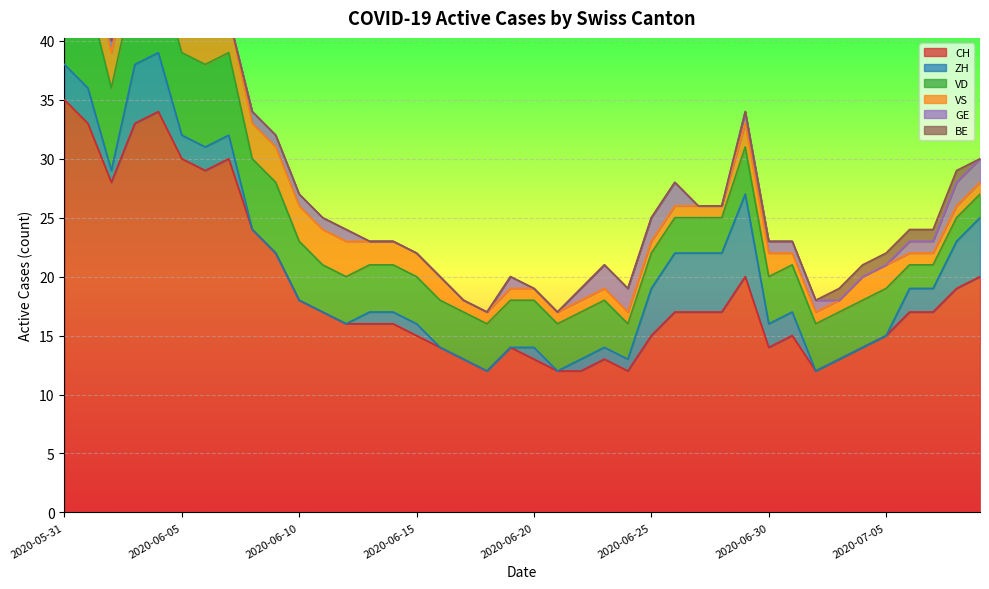

What are all the series names shown in the legend?

CH, ZH, VD, VS, GE, BE